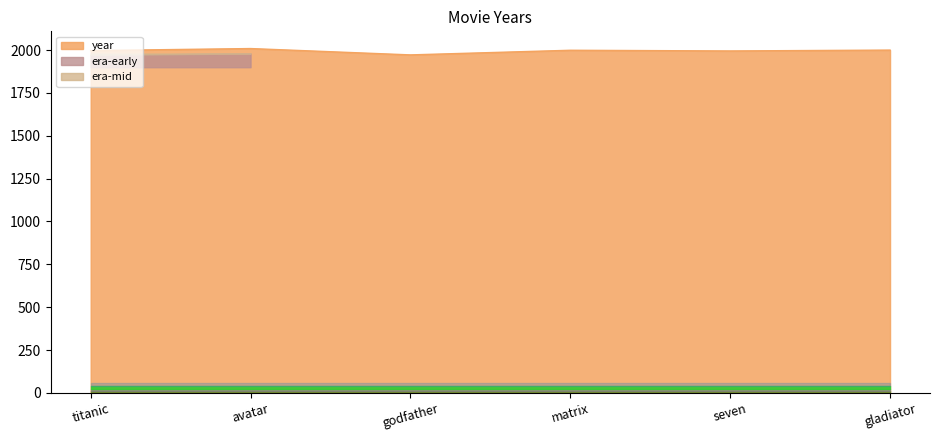

What is the label of the 2nd point from the left?

avatar